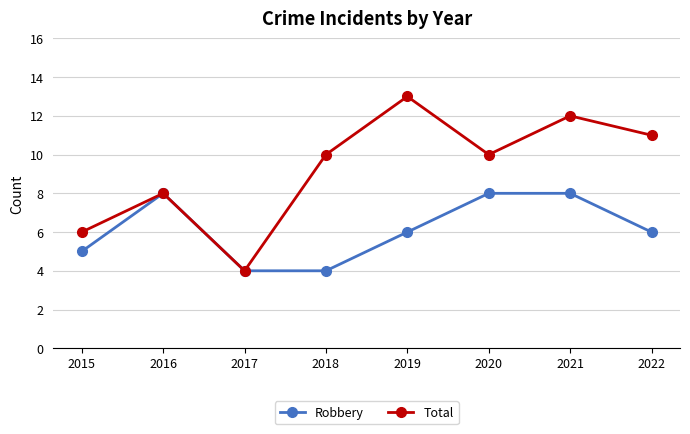

At which category is the sum across all series the highest?

2021